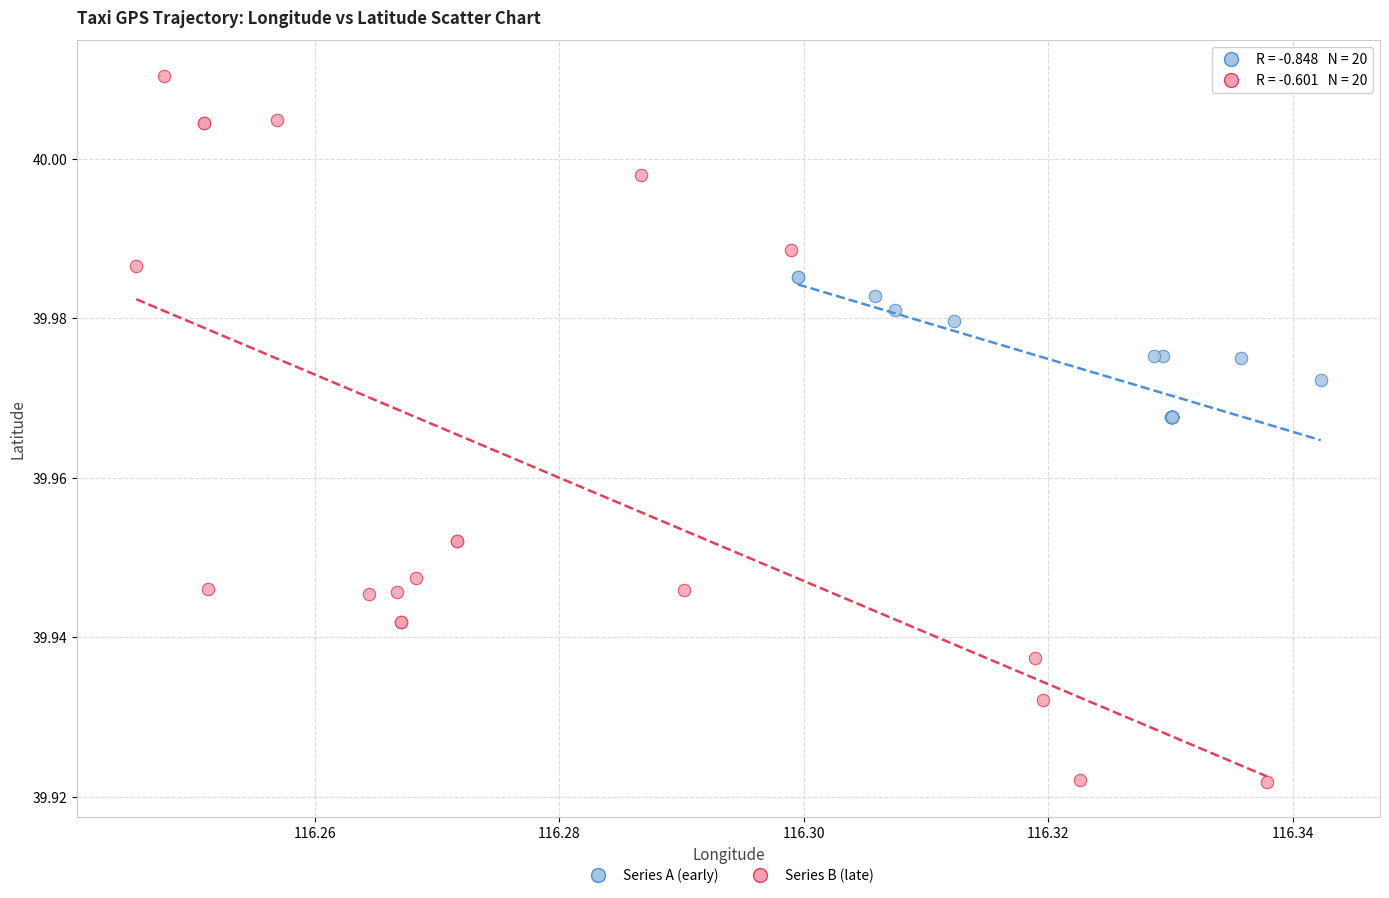

Which series contains the highest Y value?

Series B (late)